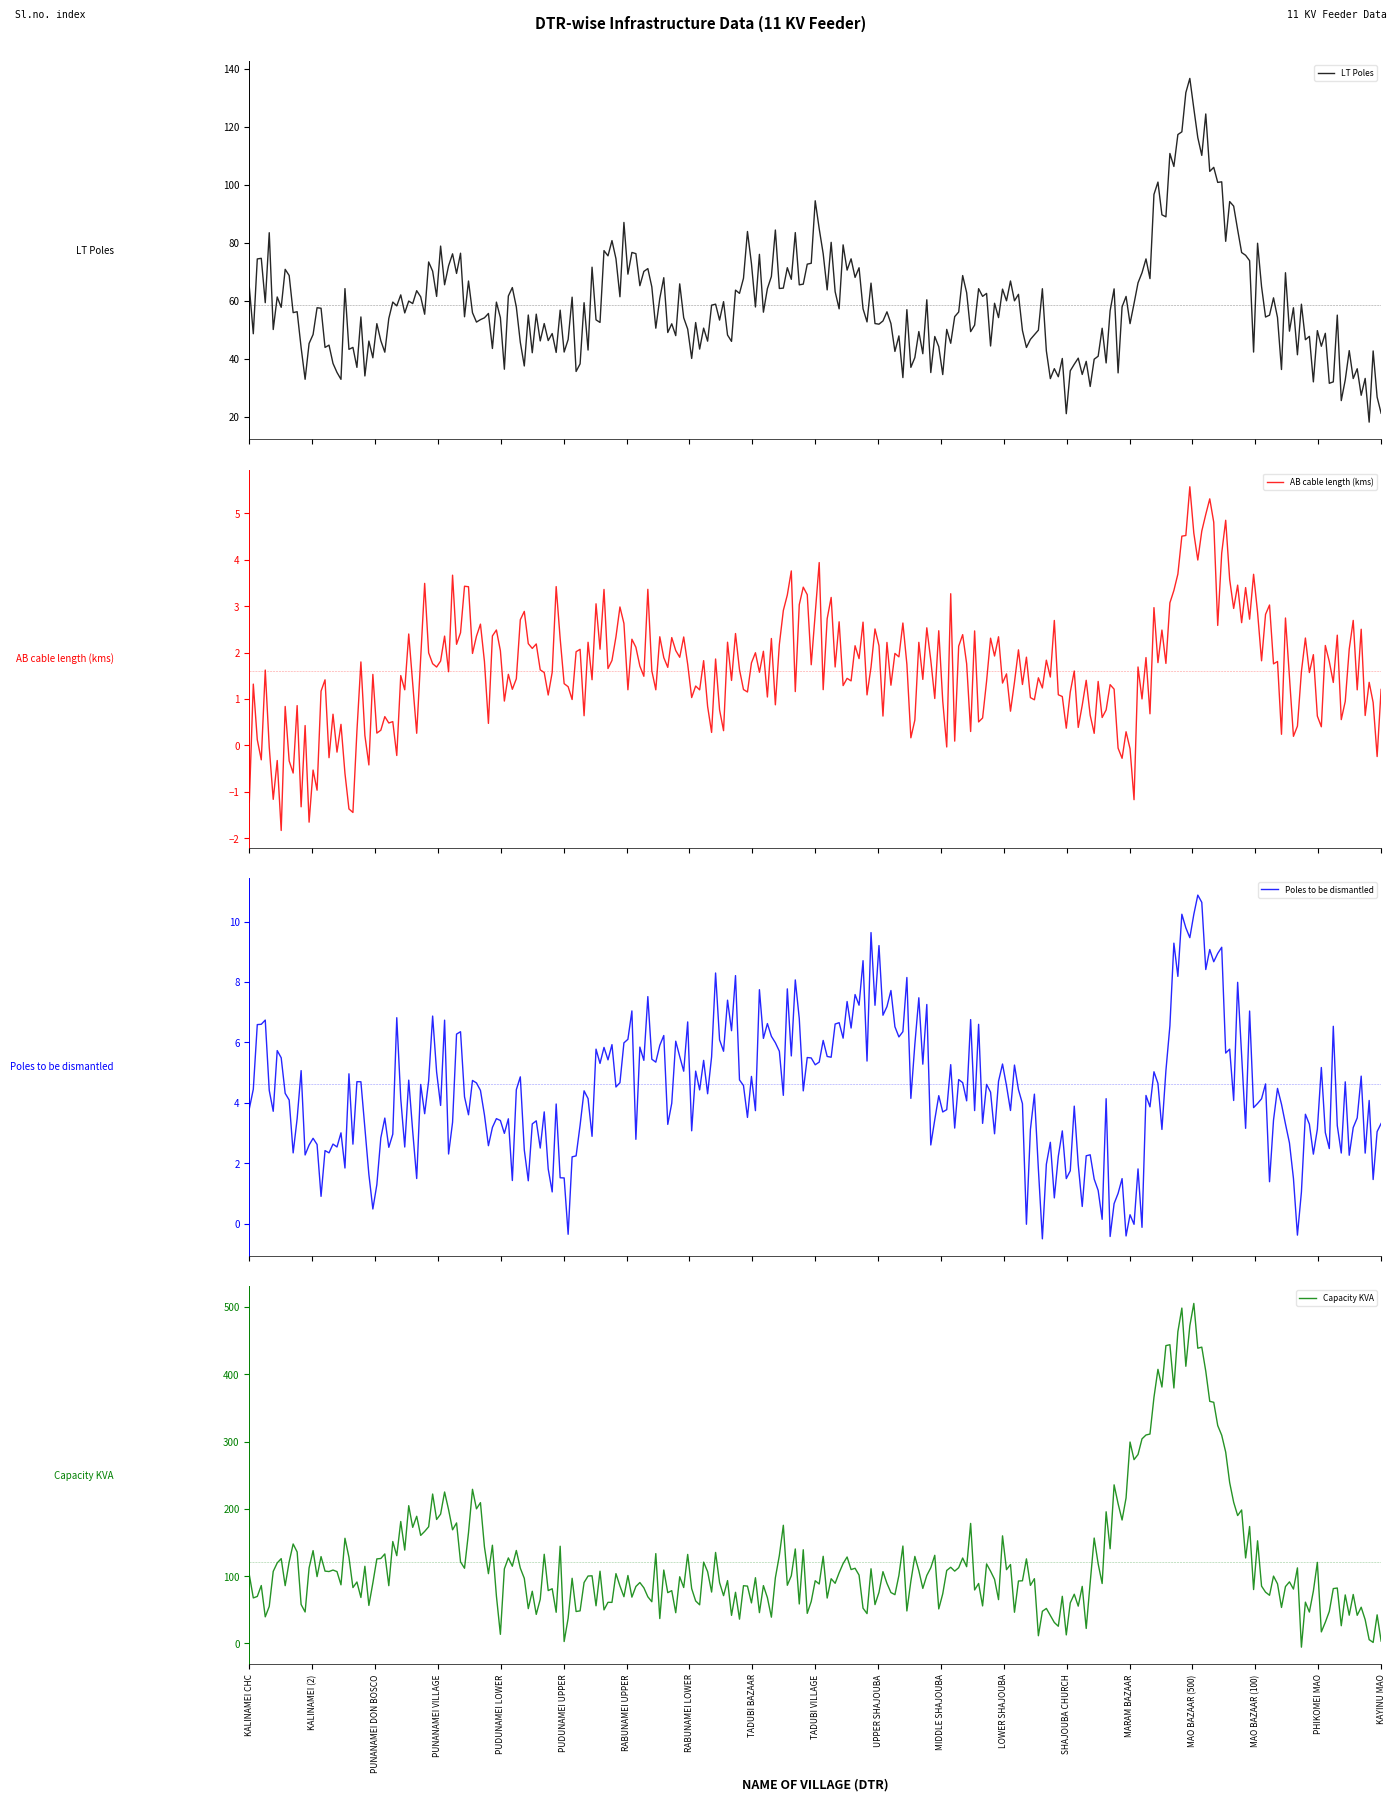

Is this an area chart (filled region under the line)?

No